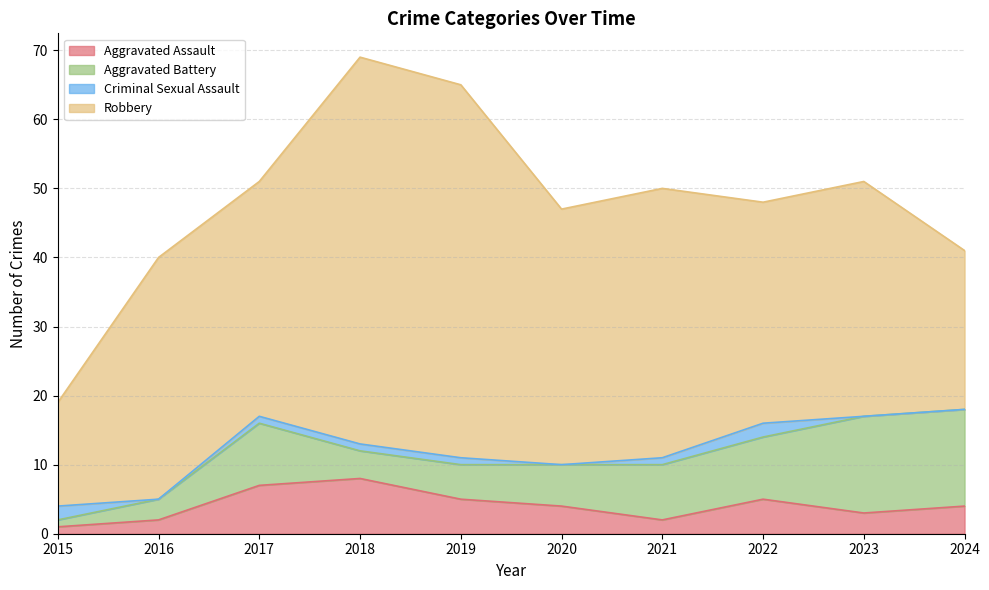

What is the difference between the Robbery values at 2022 and 2021?

7